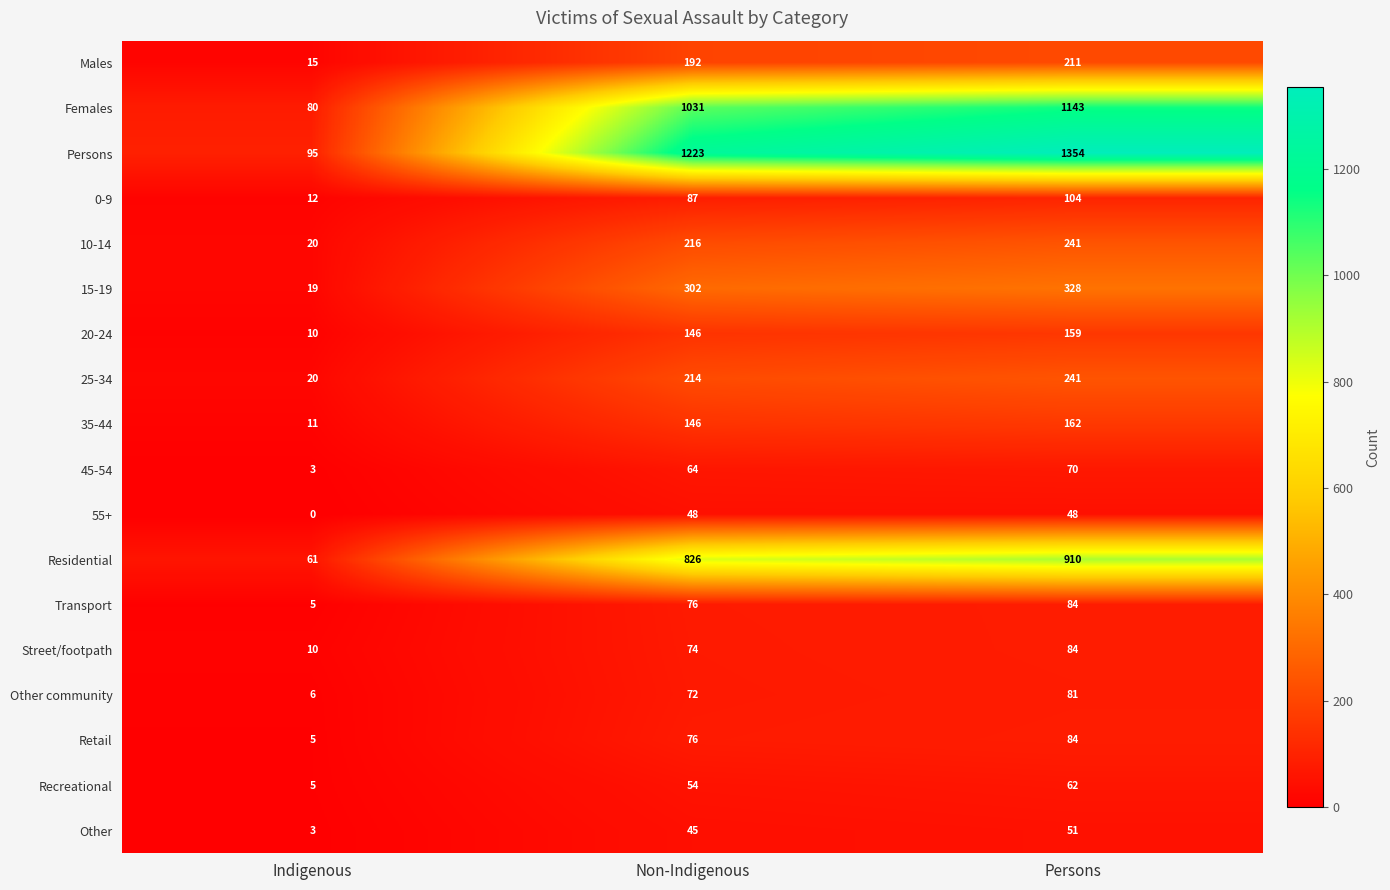

What is the greatest value displayed?

1354